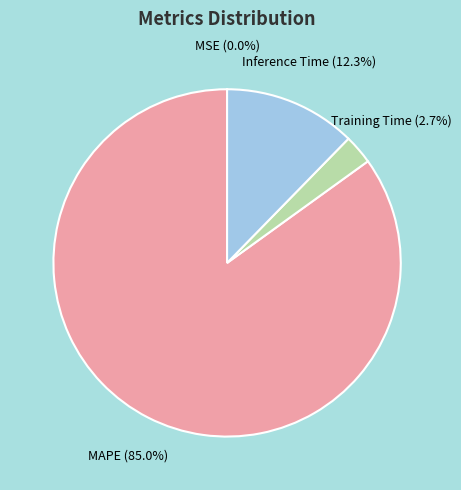

Is there any slice that represents more than half of the pie?

Yes